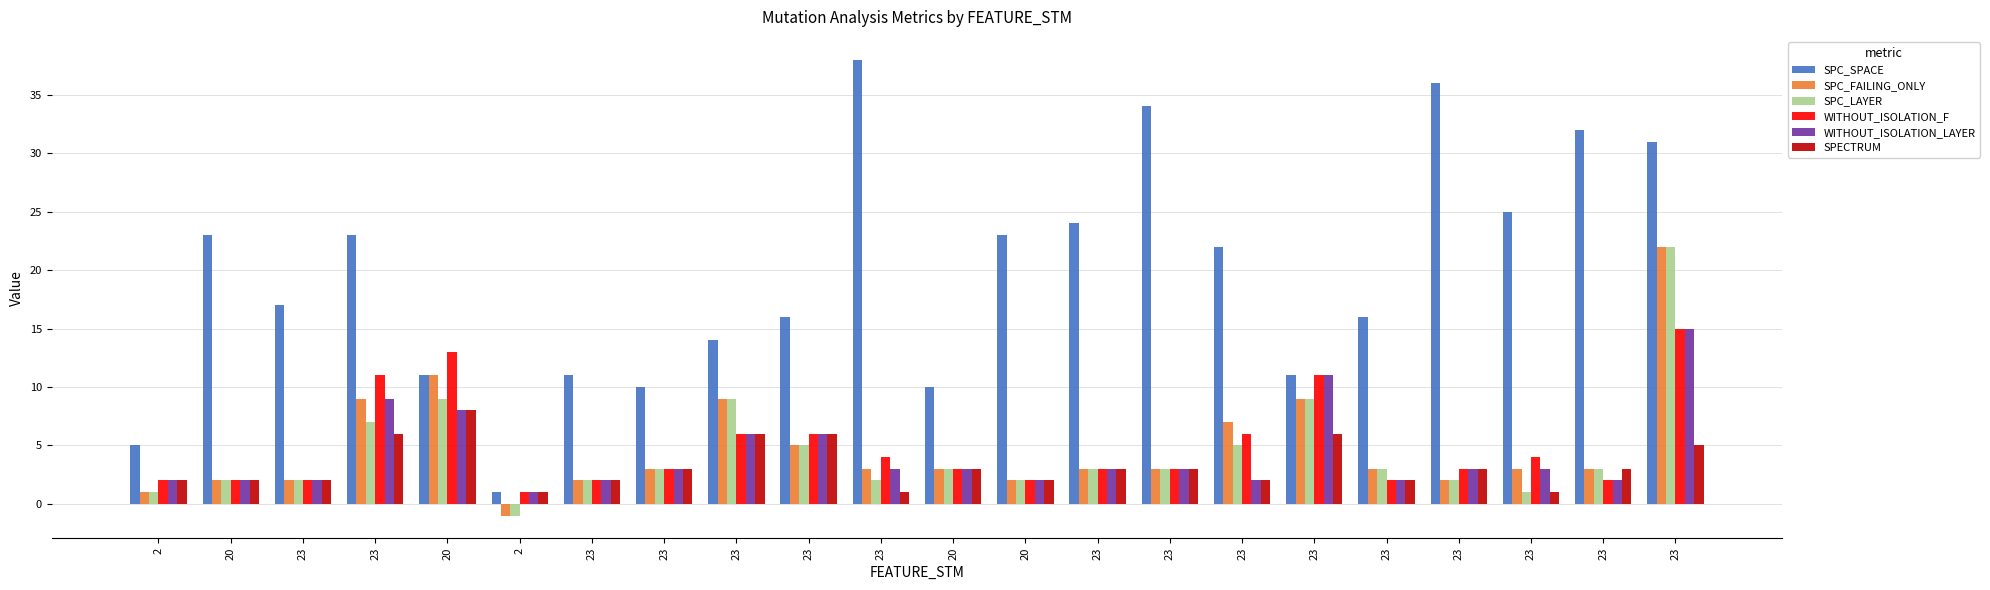

The WITHOUT_ISOLATION_F series shows 5 at 23. True or false?

False